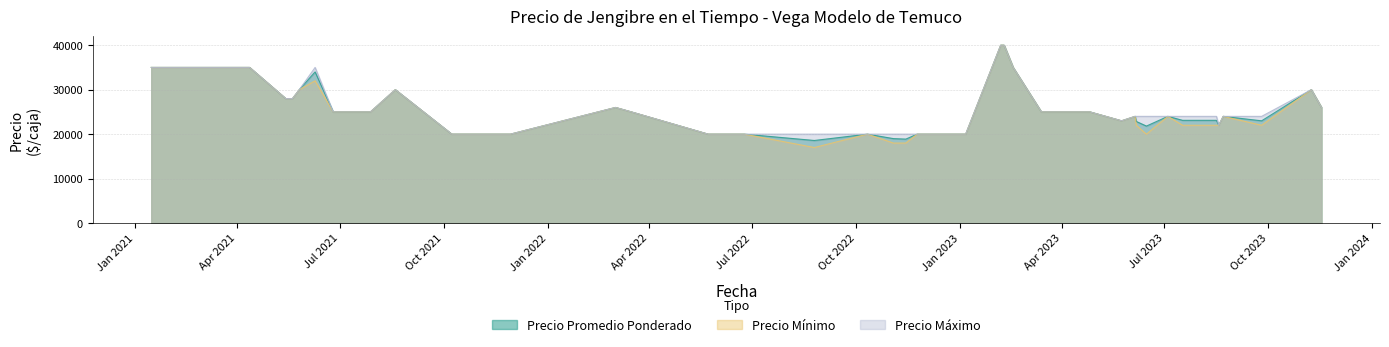

What are all the series names shown in the legend?

Precio Promedio Ponderado, Precio Mínimo, Precio Máximo